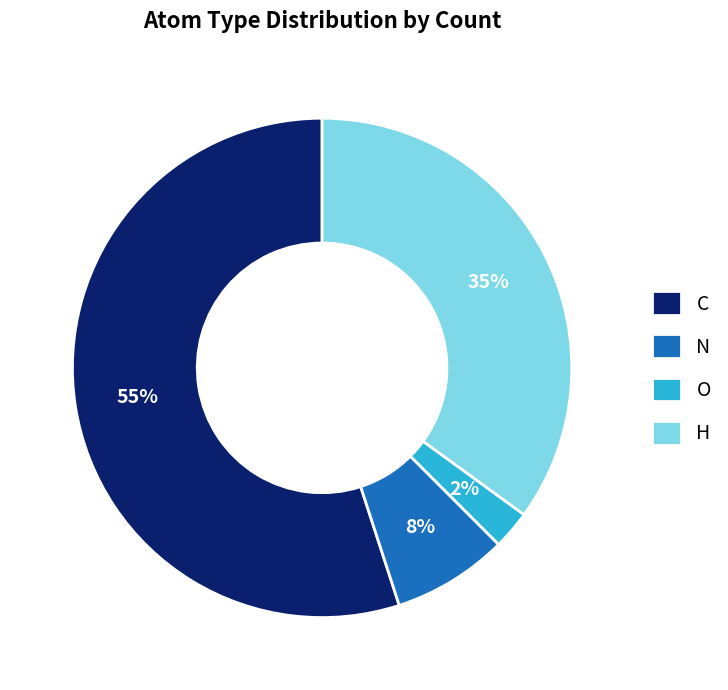

Count the number of slices in the pie.

4